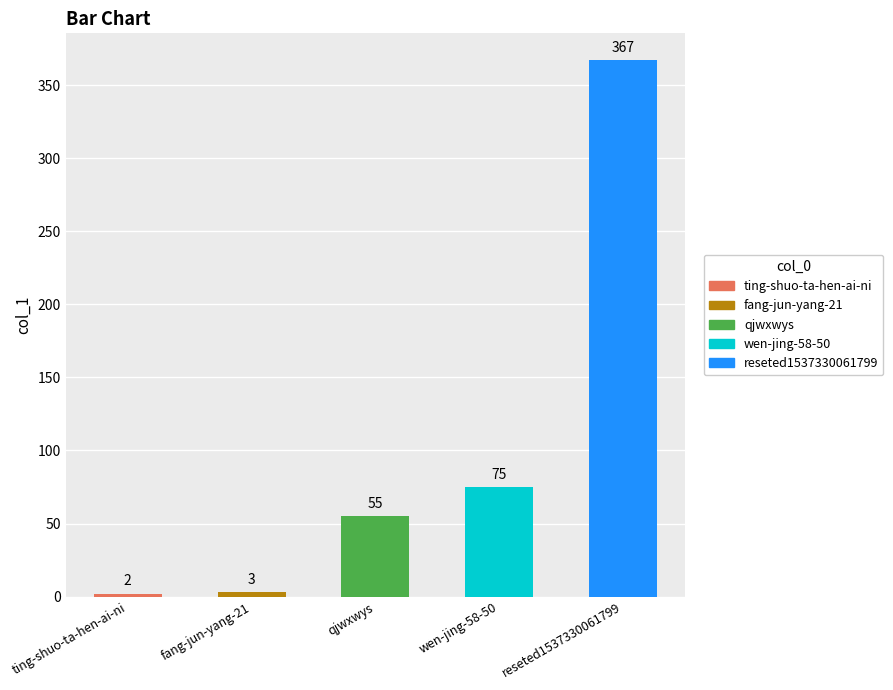

What is the label of the 1st bar from the right?

reseted1537330061799